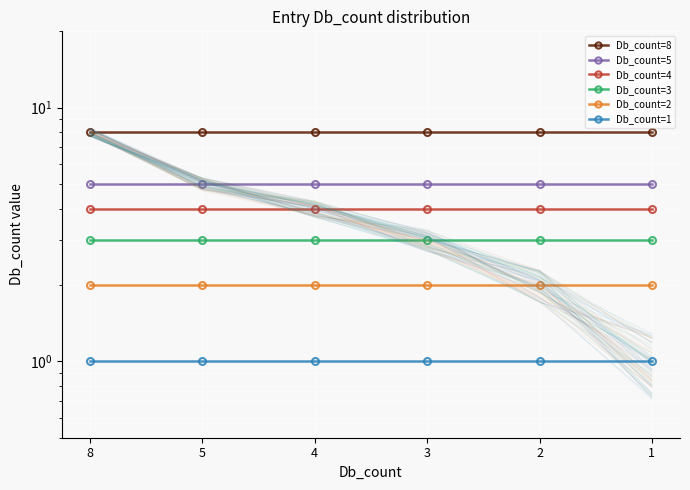

Read the Db_count=5 value at 1.

5